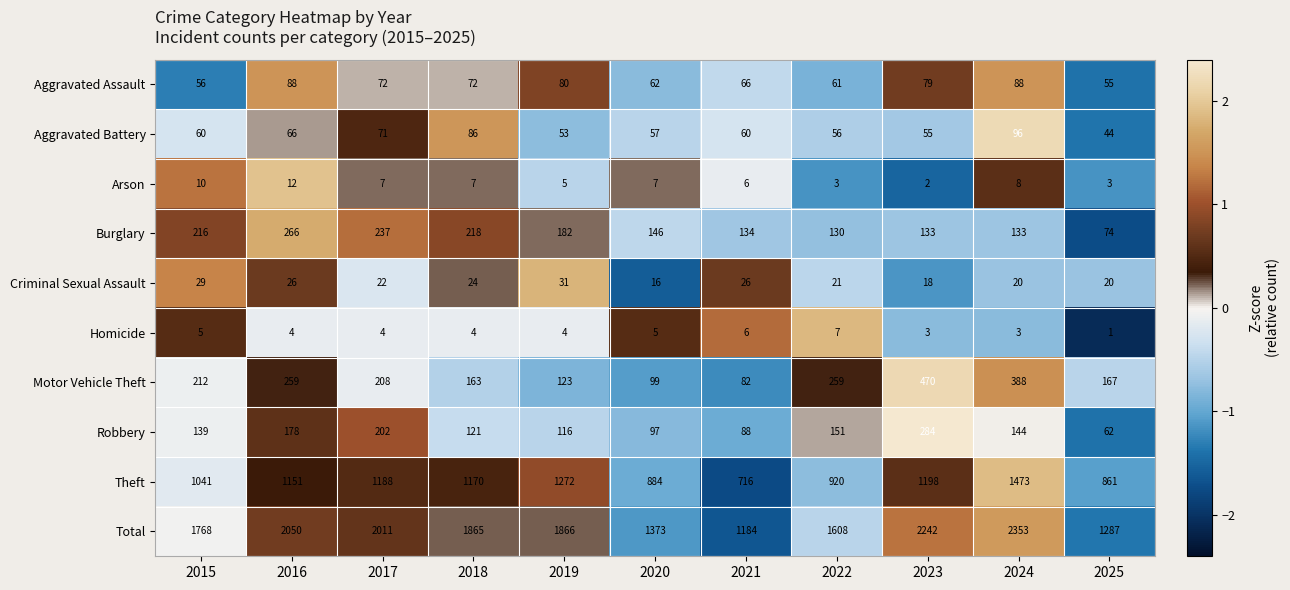

Rank the series by their maximum value, from lowest to highest.

Homicide, Arson, Criminal Sexual Assault, Aggravated Assault, Aggravated Battery, Burglary, Robbery, Motor Vehicle Theft, Theft, Total